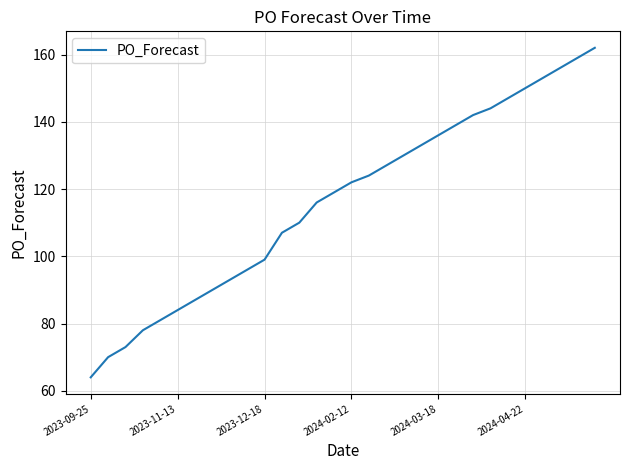

What is the maximum value shown in the chart?

162